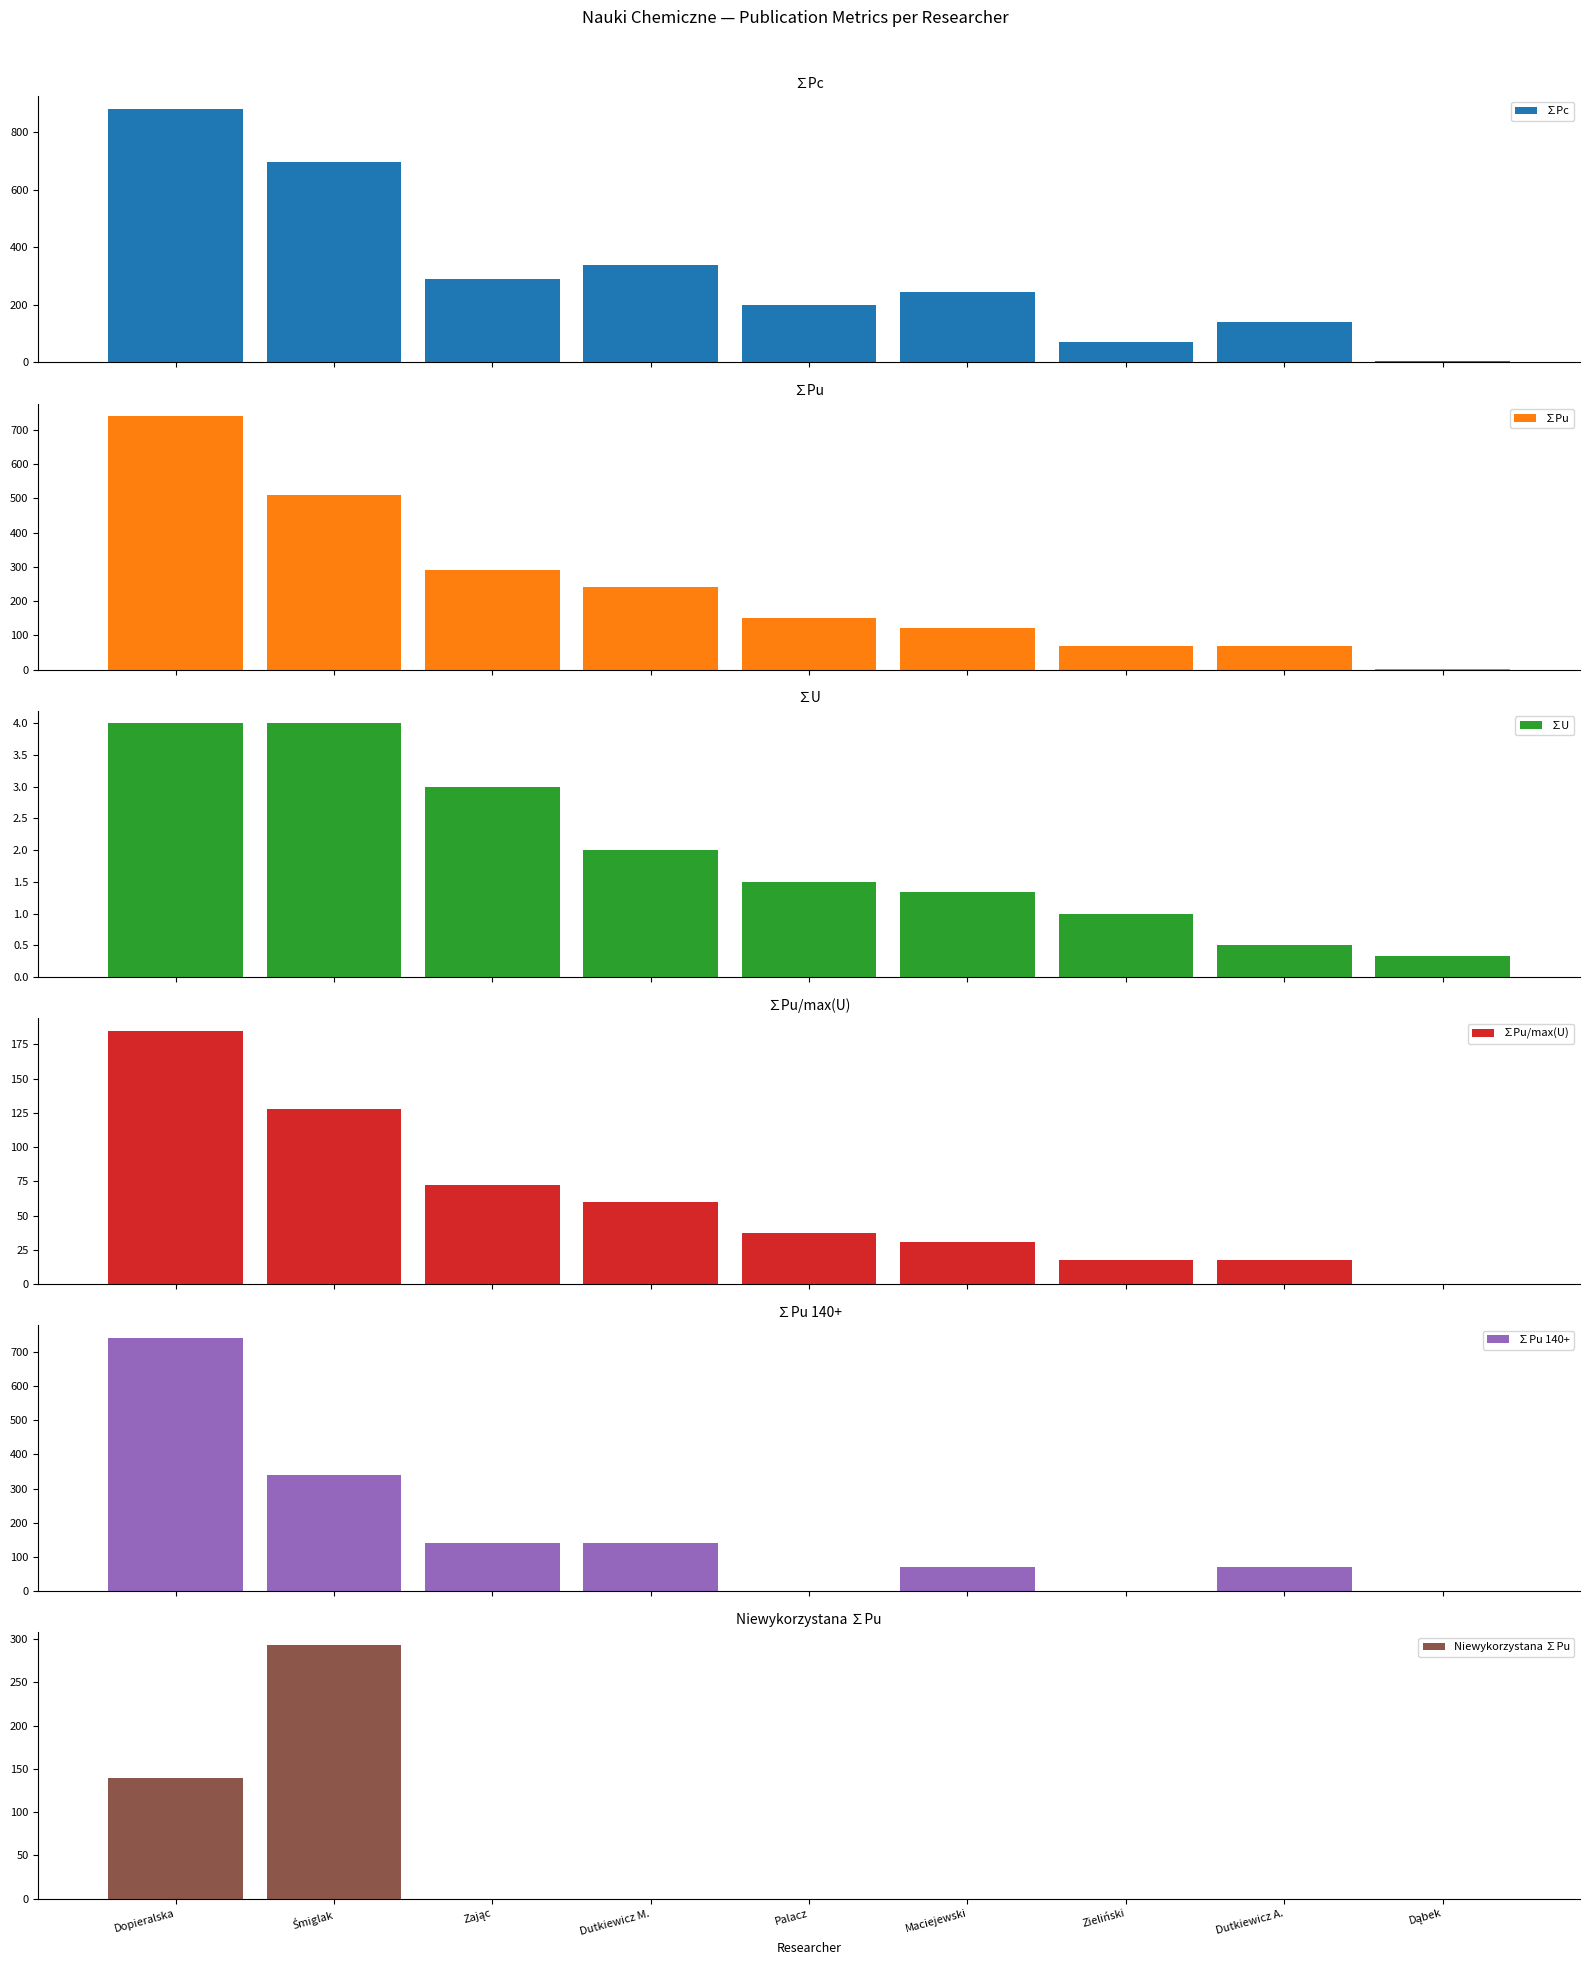

At which label is ∑Pu 140+ closest to 369?

Śmiglak